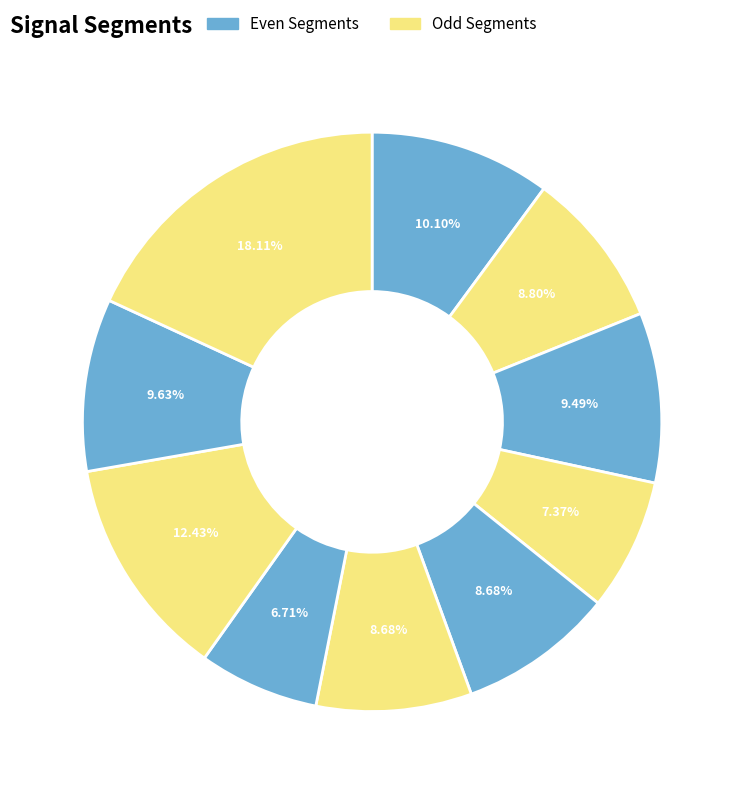

How many segments does this pie chart have?

10